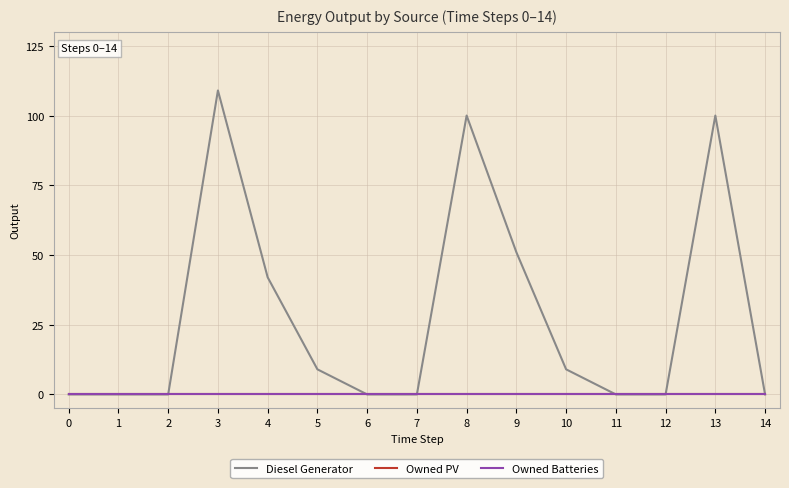

Which series has the largest range (max minus min)?

Diesel Generator